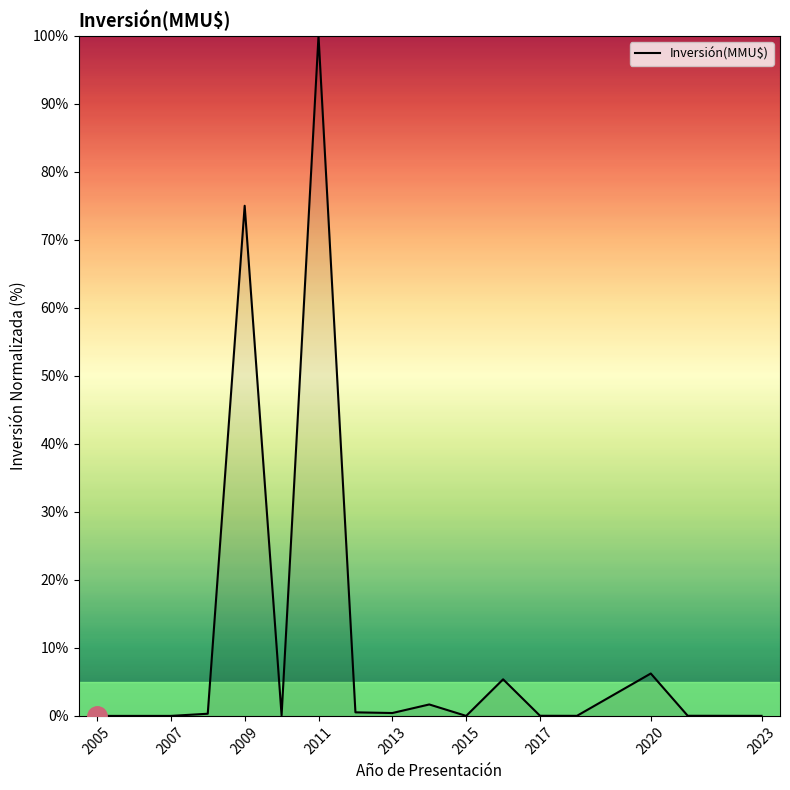

What is the maximum value shown in the chart?

100.0